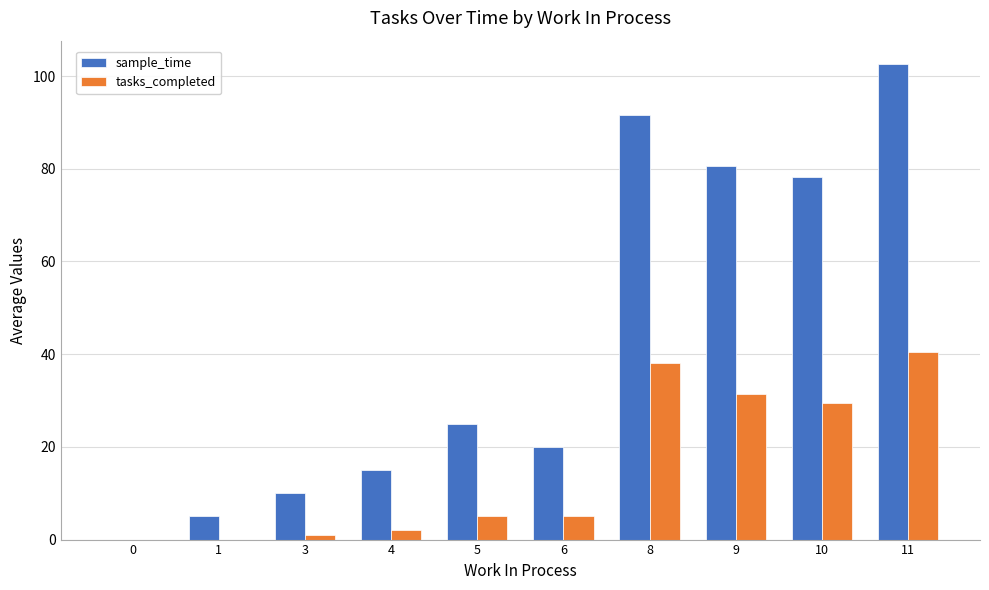

Reading left to right, list all the values displayed in this chart.

sample_time: 0=0.0	1=5.0	3=10.0	4=15.0	5=25.0	6=20.0	8=91.7	9=80.6	10=78.1	11=102.5
tasks_completed: 0=0.0	1=0.0	3=1.0	4=2.0	5=5.0	6=5.0	8=38.0	9=31.5	10=29.4	11=40.5